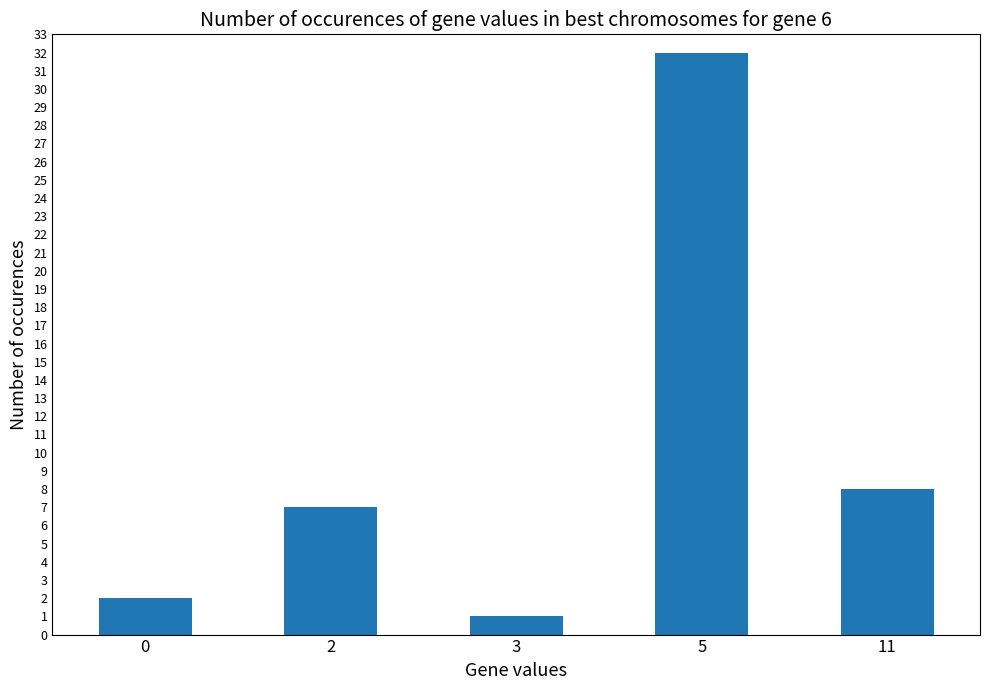

Are the bars grouped side by side (vs. stacked)?

No